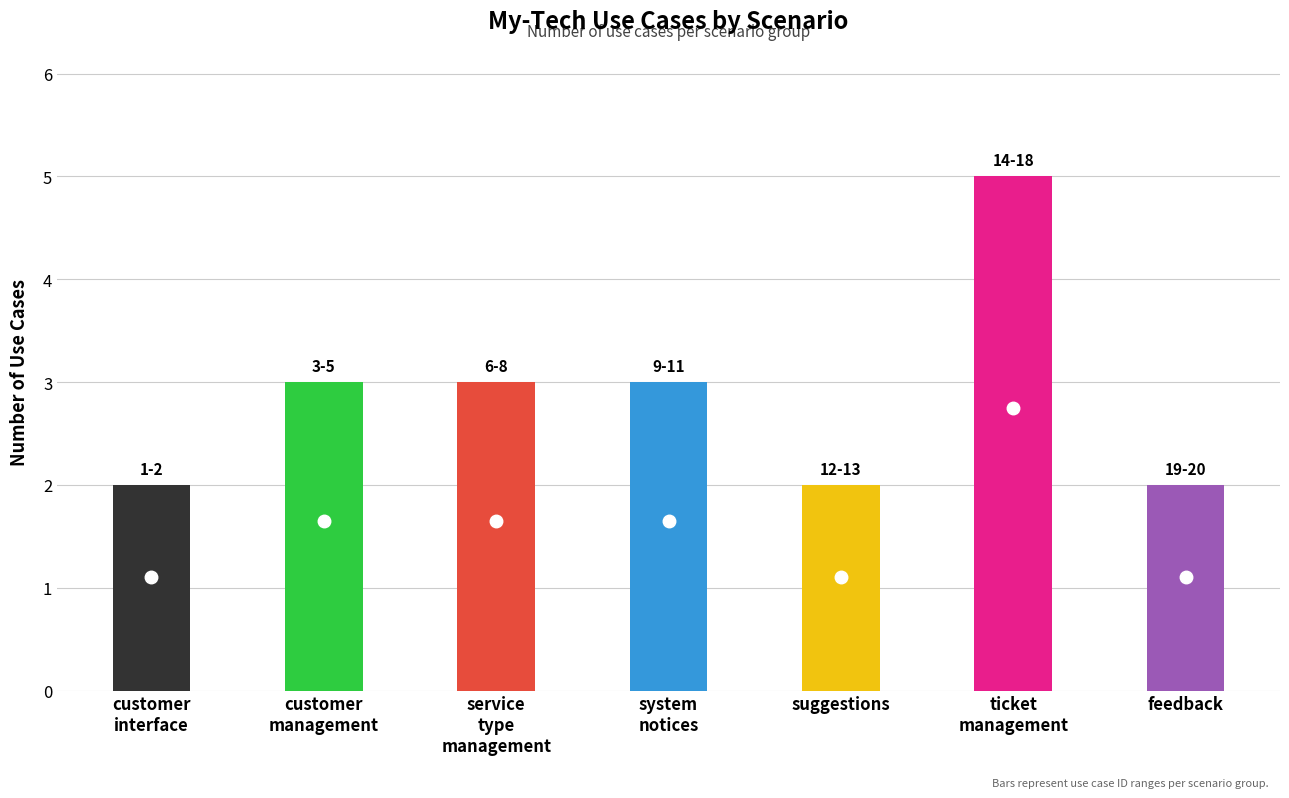

What is the label of the 2nd bar from the right?

ticket management